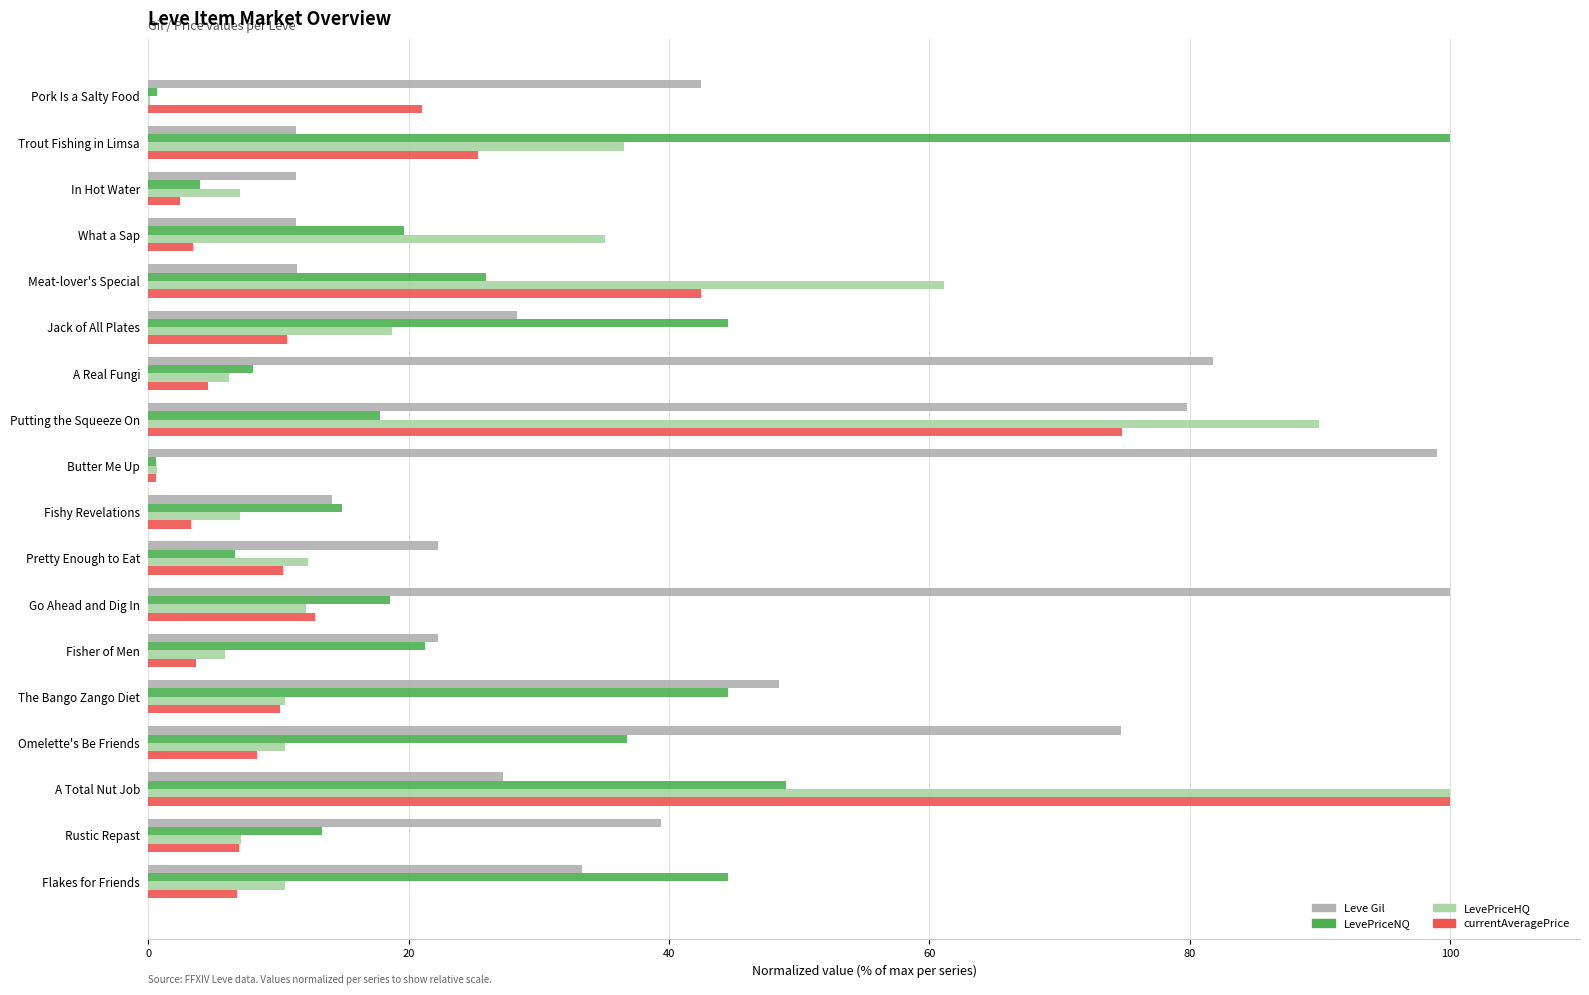

At which label is Leve Gil closest to 55?

The Bango Zango Diet